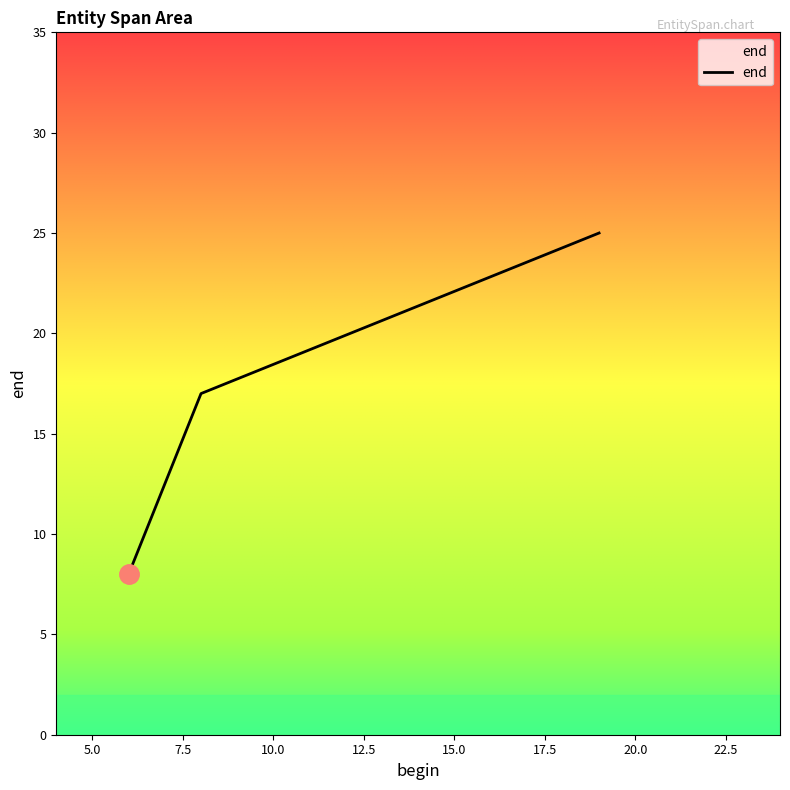

What is the smallest value displayed?

8